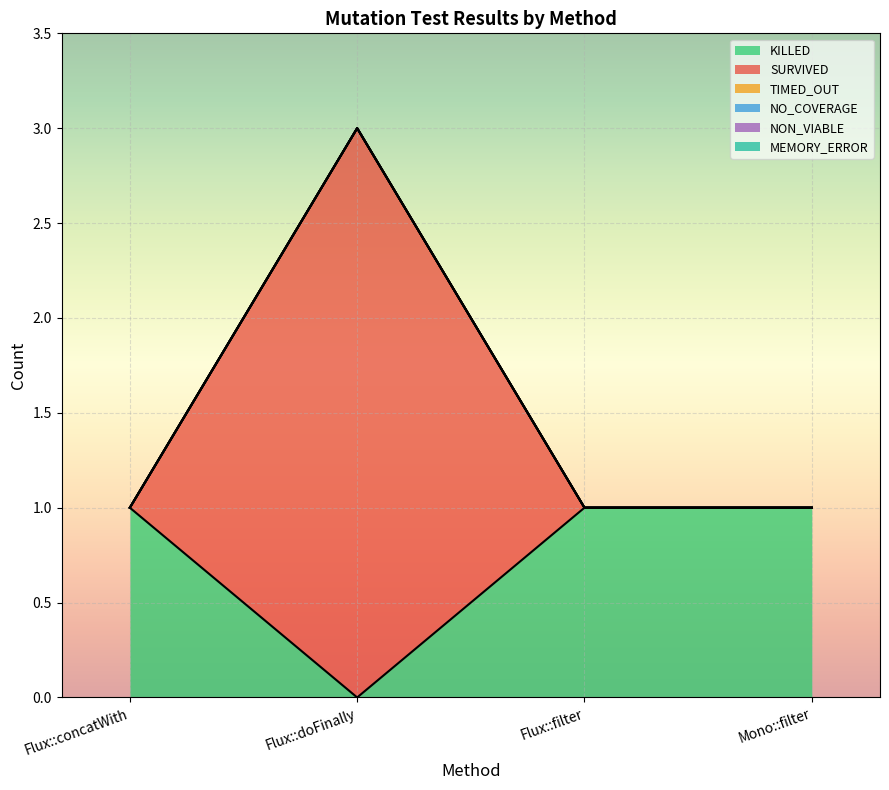

Reading left to right, what are all the values shown in this chart?

KILLED: Flux::concatWith=1	Flux::doFinally=0	Flux::filter=1	Mono::filter=1
SURVIVED: Flux::concatWith=0	Flux::doFinally=3	Flux::filter=0	Mono::filter=0
TIMED_OUT: Flux::concatWith=0	Flux::doFinally=0	Flux::filter=0	Mono::filter=0
NO_COVERAGE: Flux::concatWith=0	Flux::doFinally=0	Flux::filter=0	Mono::filter=0
NON_VIABLE: Flux::concatWith=0	Flux::doFinally=0	Flux::filter=0	Mono::filter=0
MEMORY_ERROR: Flux::concatWith=0	Flux::doFinally=0	Flux::filter=0	Mono::filter=0